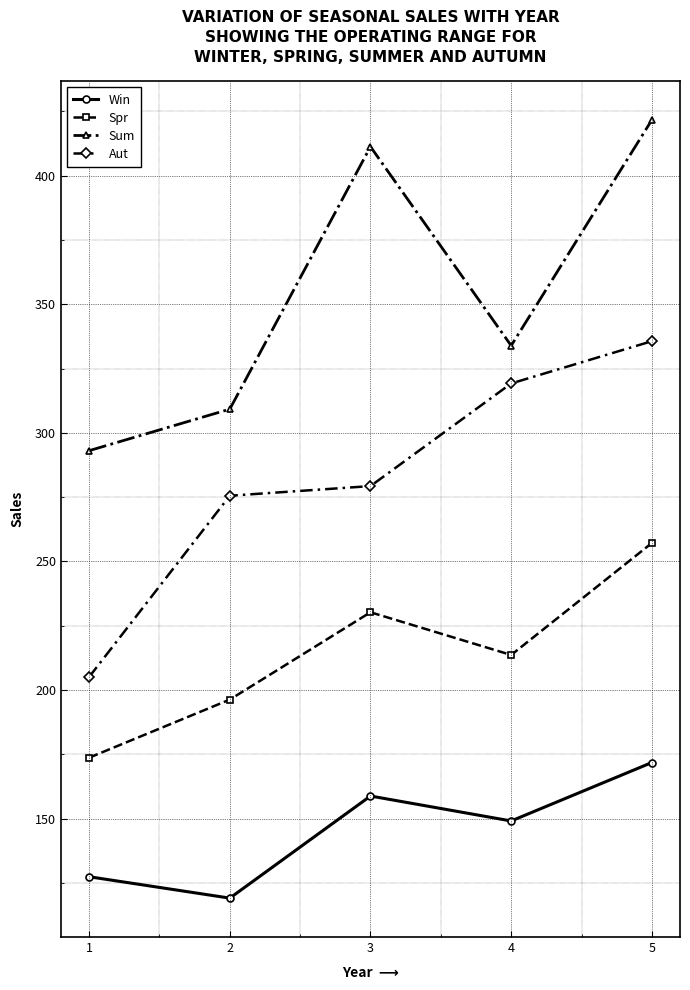

What is the difference between the maximum and minimum values in the Win series?

52.7